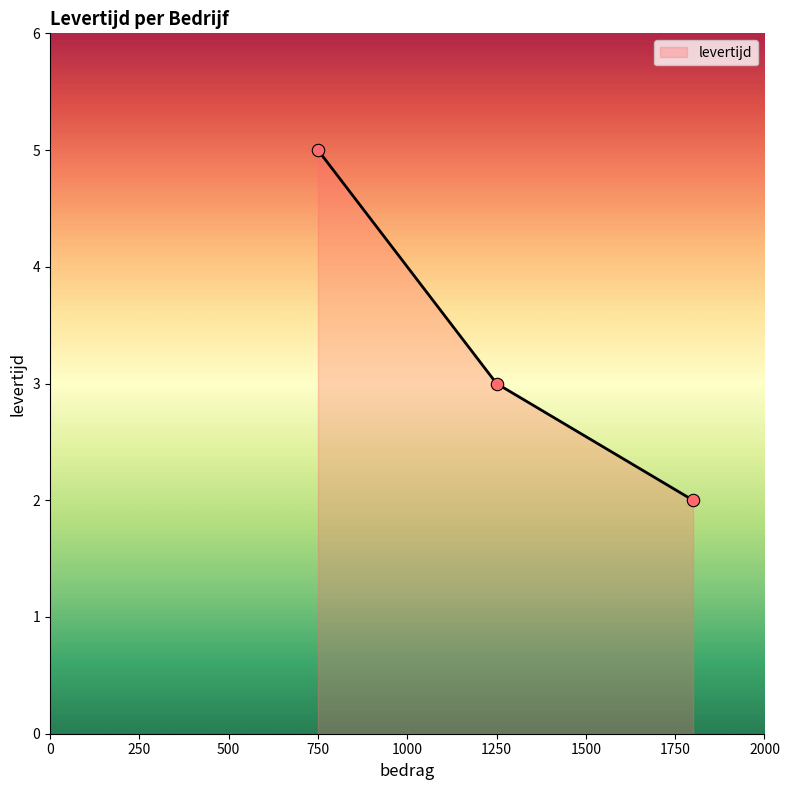

What is the average value?

3